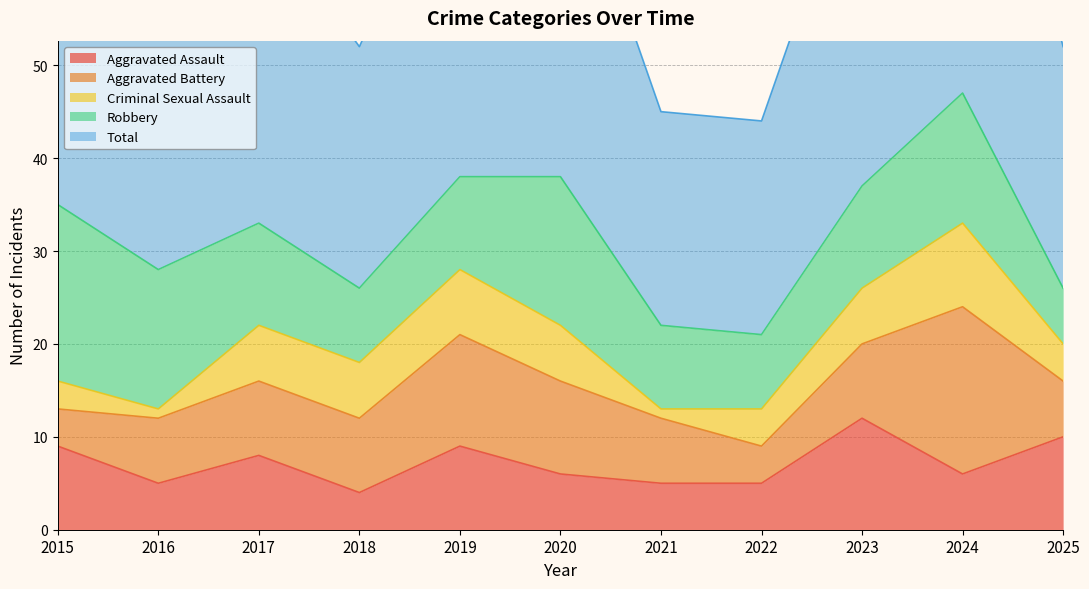

Reading left to right, what are all the values shown in this chart?

Aggravated Assault: 9	5	8	4	9	6	5	5	12	6	10
Aggravated Battery: 4	7	8	8	12	10	7	4	8	18	6
Criminal Sexual Assault: 3	1	6	6	7	6	1	4	6	9	4
Robbery: 19	15	11	8	10	16	9	8	11	14	6
Total: 35	28	34	26	38	38	23	23	38	47	26